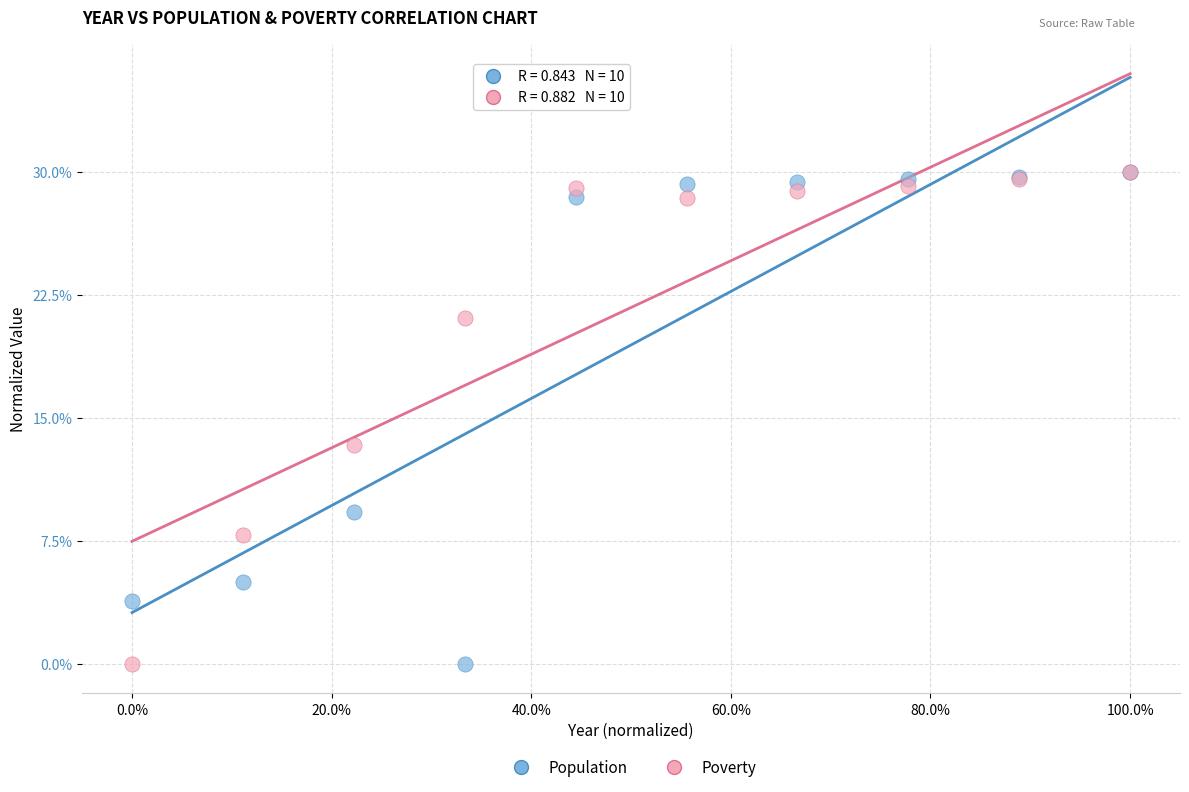

In the Population series, what Y value is closest to 15?

9.3